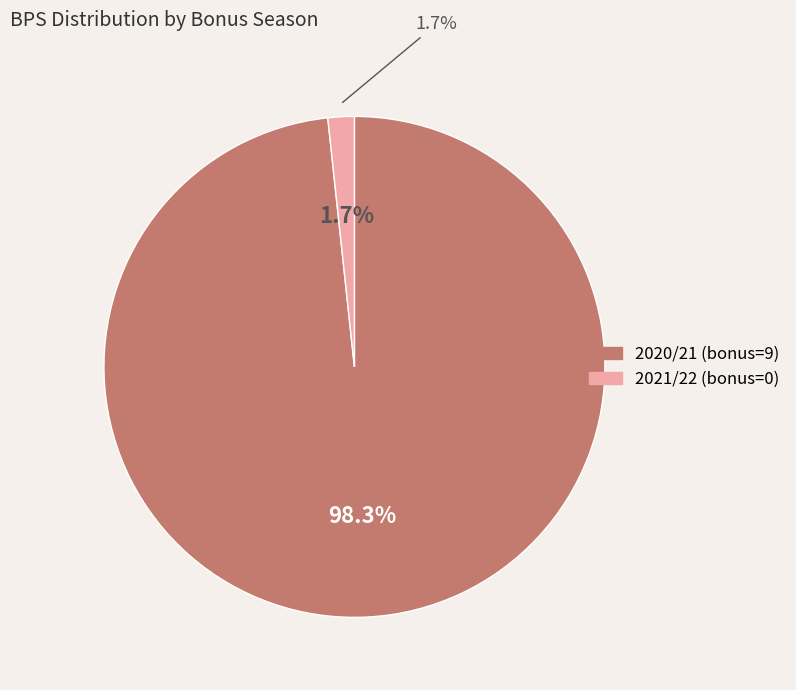

Does any single category account for the majority?

Yes